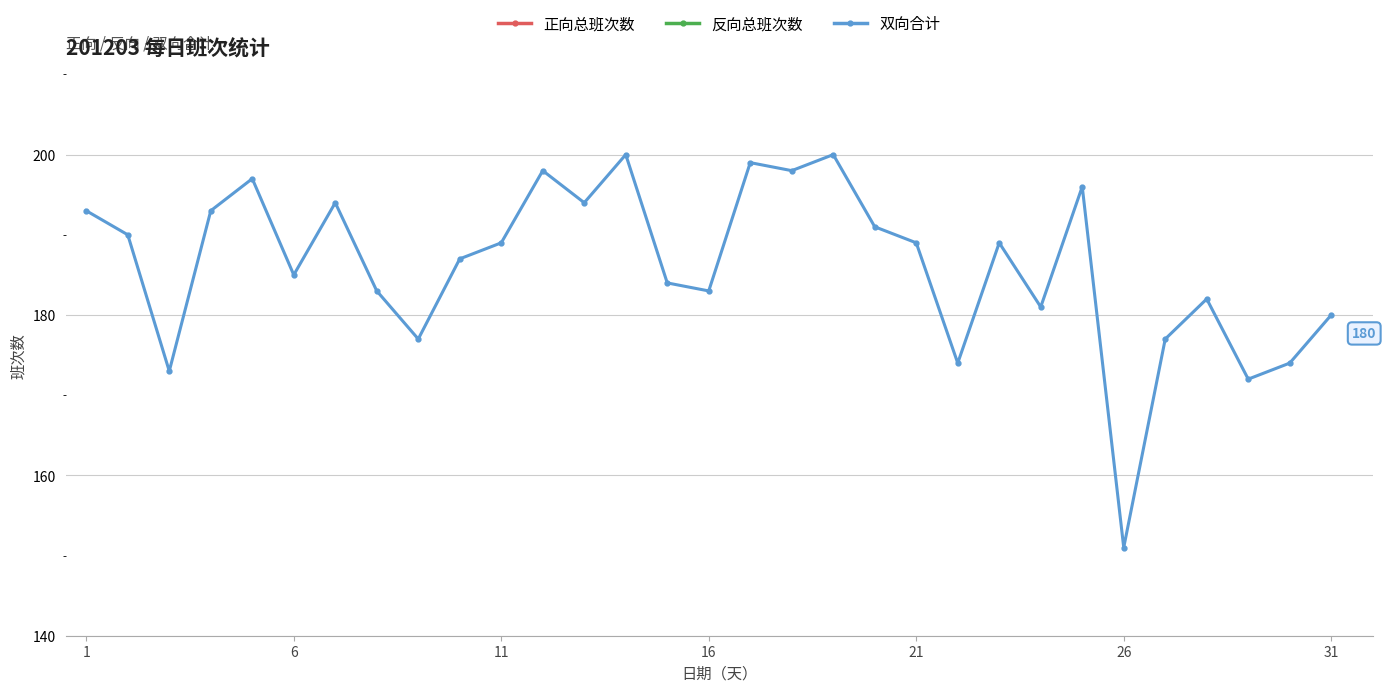

Which category has the lowest value in the 双向合计 series?

26